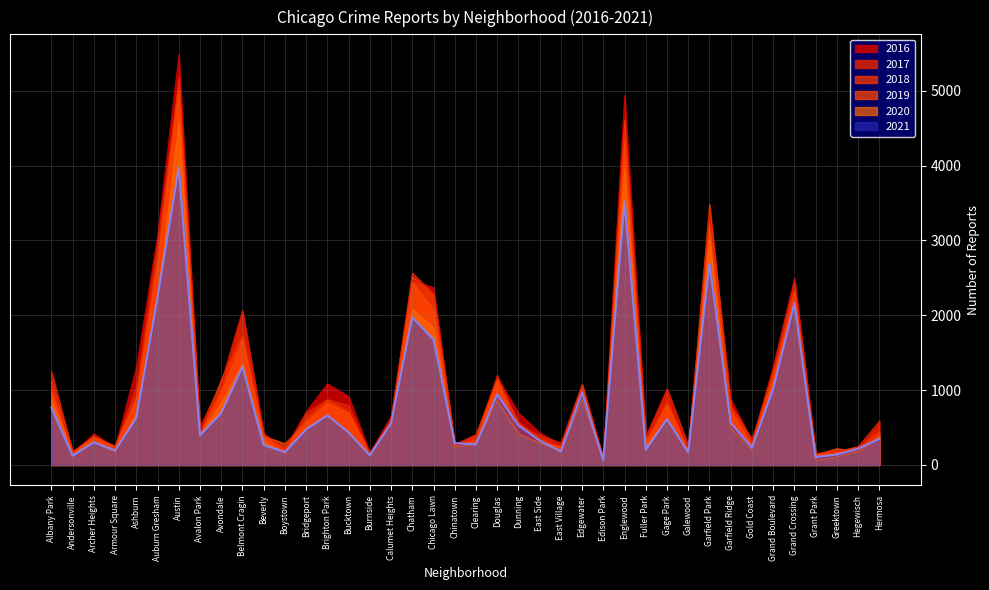

What is the label of the 12th point from the left?

Boystown